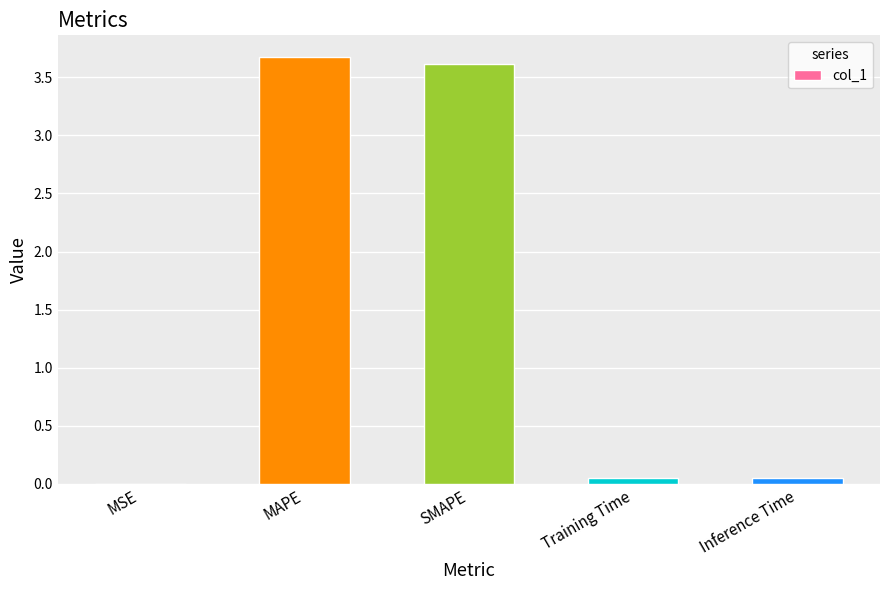

What is the maximum value shown in the chart?

3.7